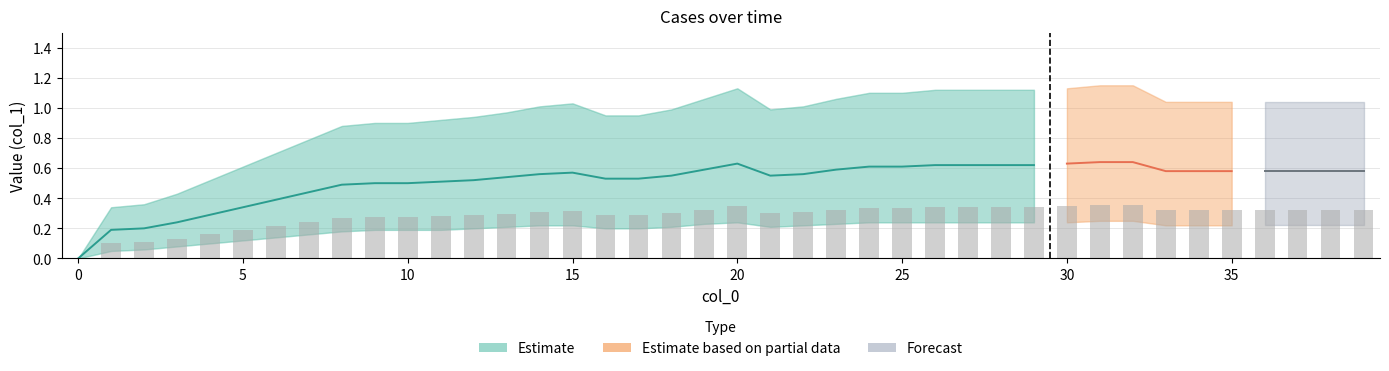

How many series are shown in this chart?

3